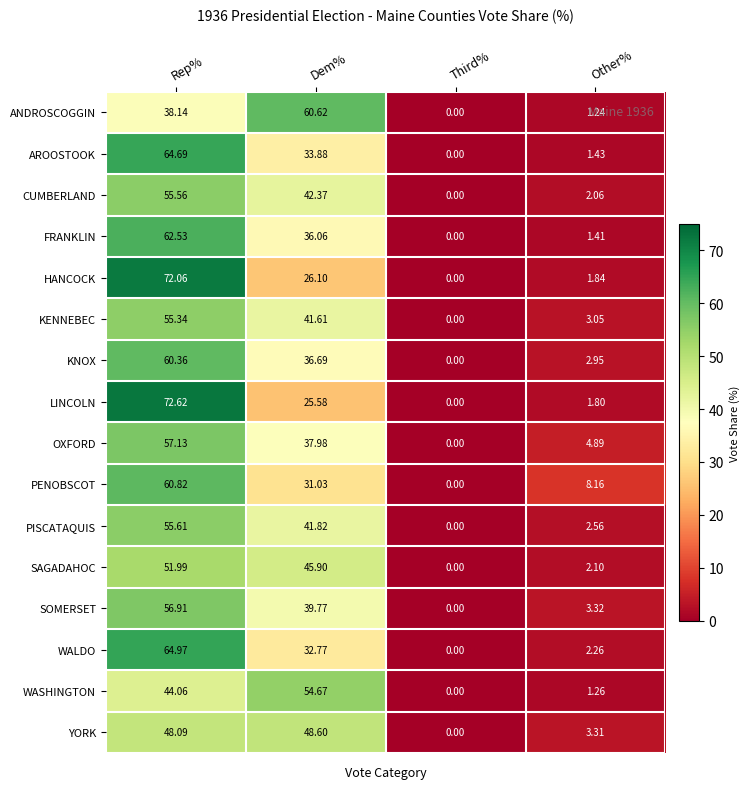

Where does the SOMERSET series first go above 39?

Rep%